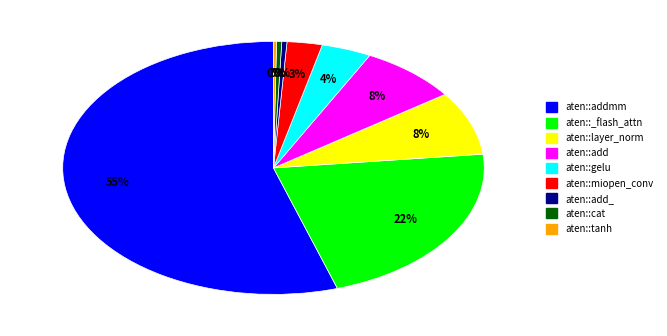

Does any single category account for the majority?

Yes